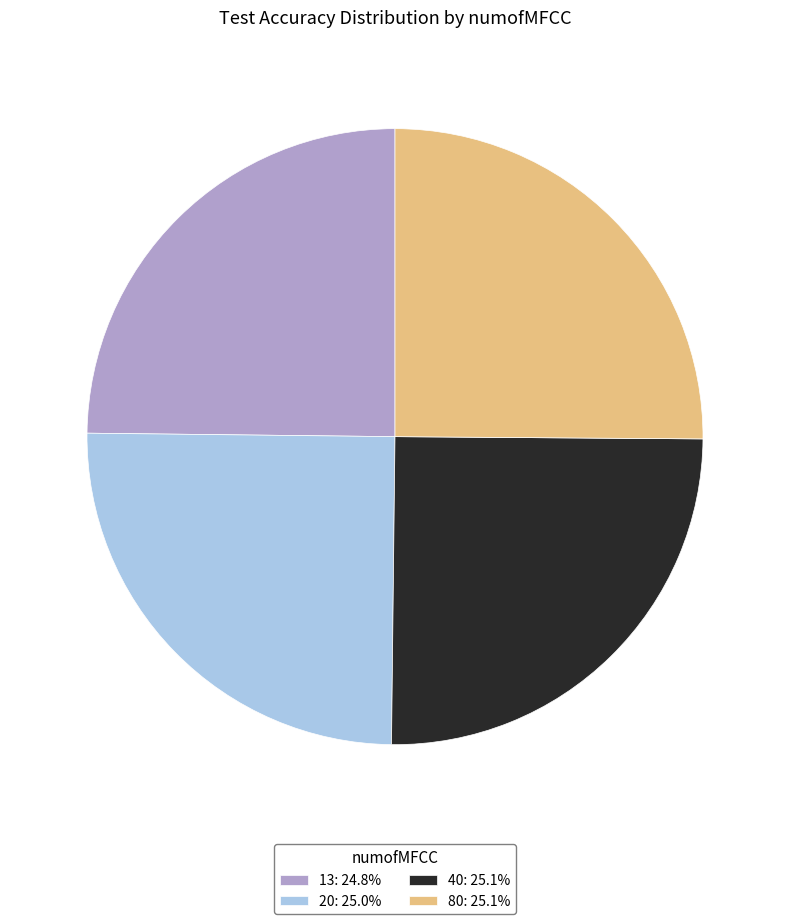

Does 80 represent more than half of the total?

No